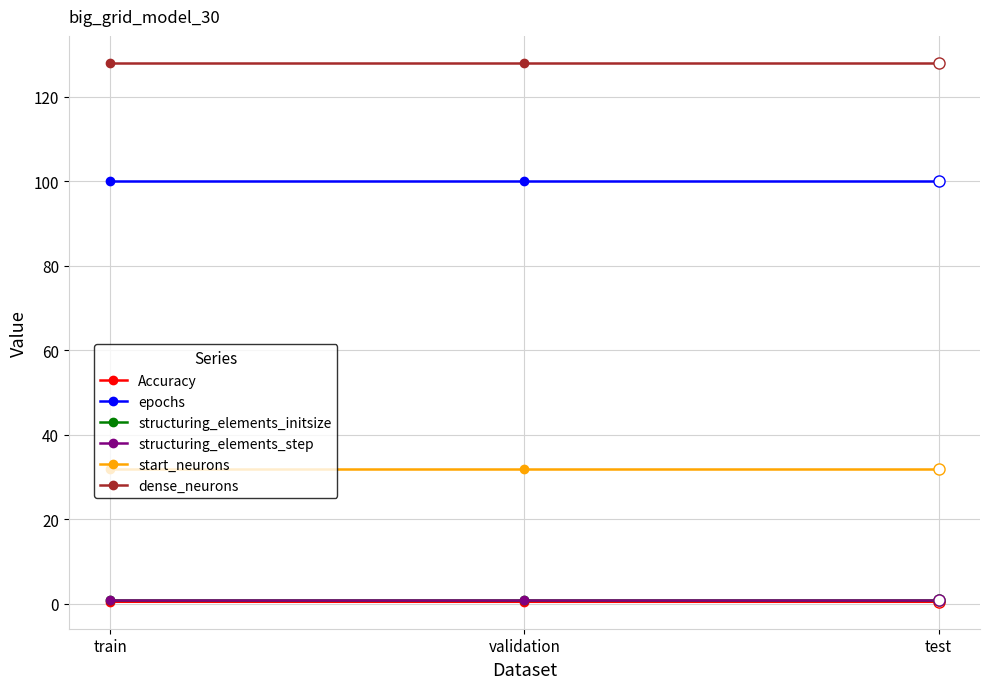

Reading left to right, list all the values displayed in this chart.

Accuracy: 0.5	0.5	0.5
epochs: 100.0	100.0	100.0
structuring_elements_initsize: 1.0	1.0	1.0
structuring_elements_step: 1.0	1.0	1.0
start_neurons: 32.0	32.0	32.0
dense_neurons: 128.0	128.0	128.0